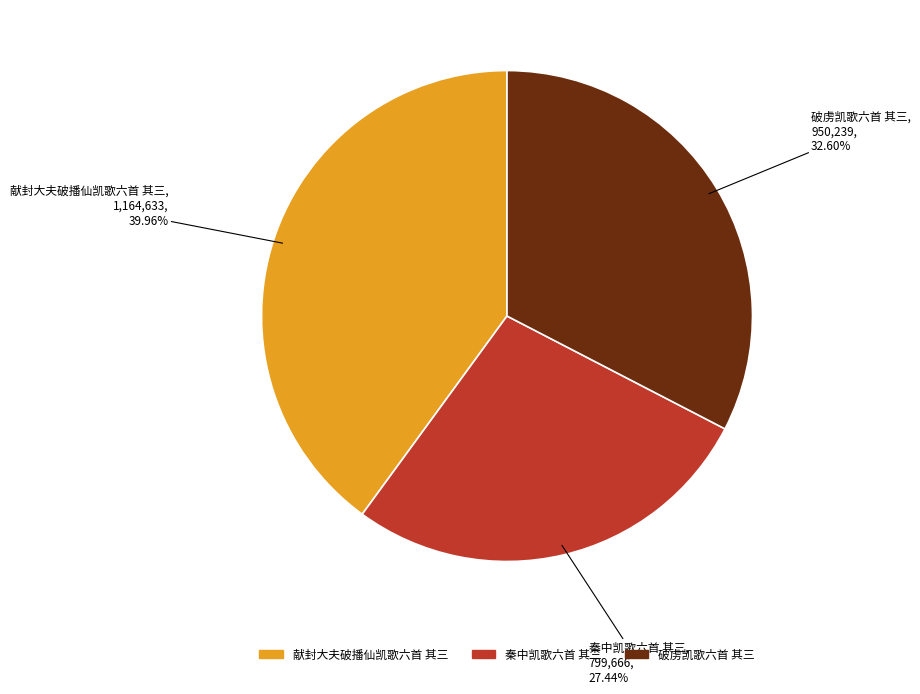

Does any single category account for the majority?

No